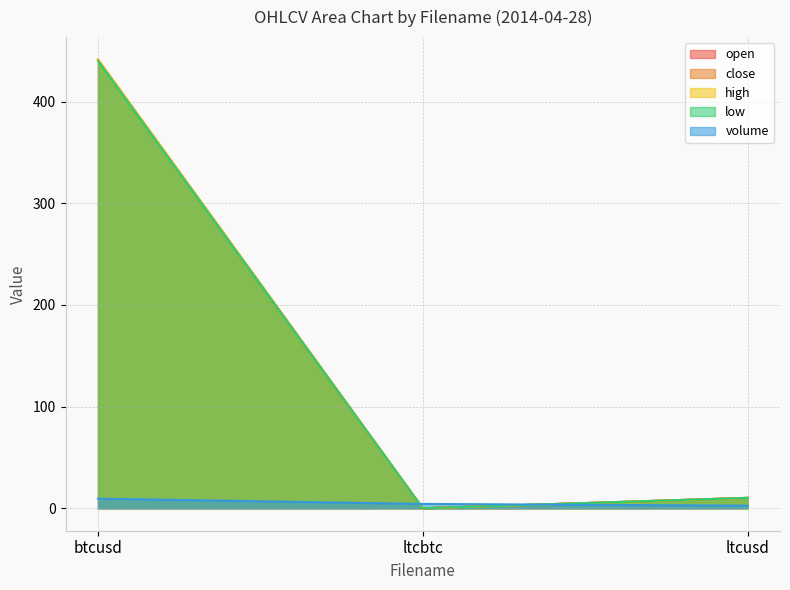

What is the value of the open point at the 3rd from the left?

10.3